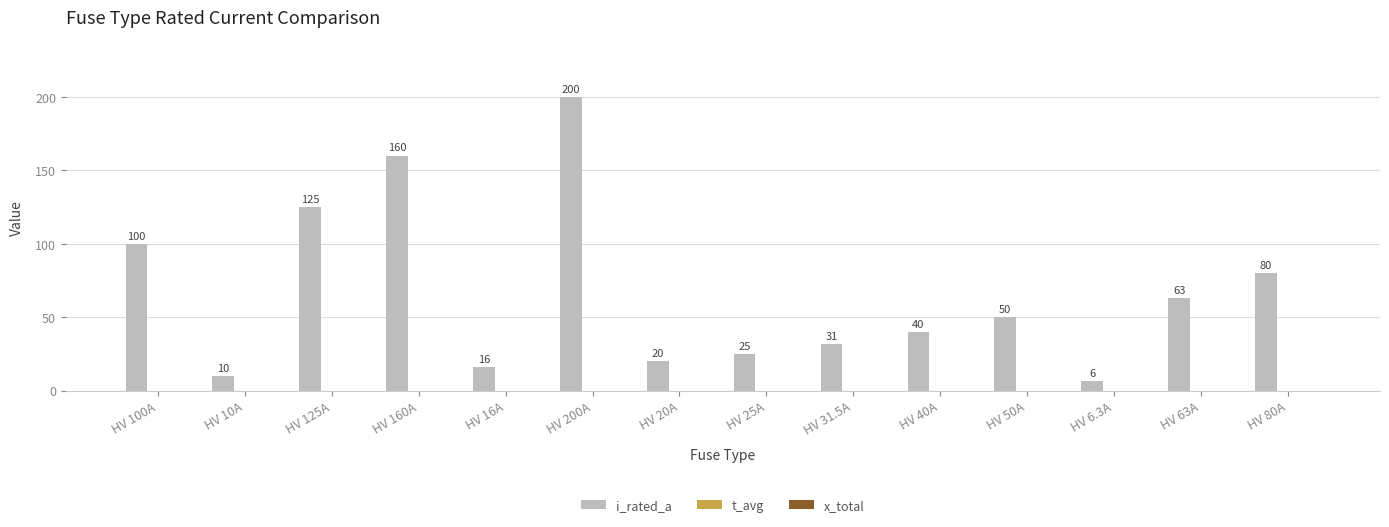

What is the change in value from HV 25A to HV 50A?

+25.0